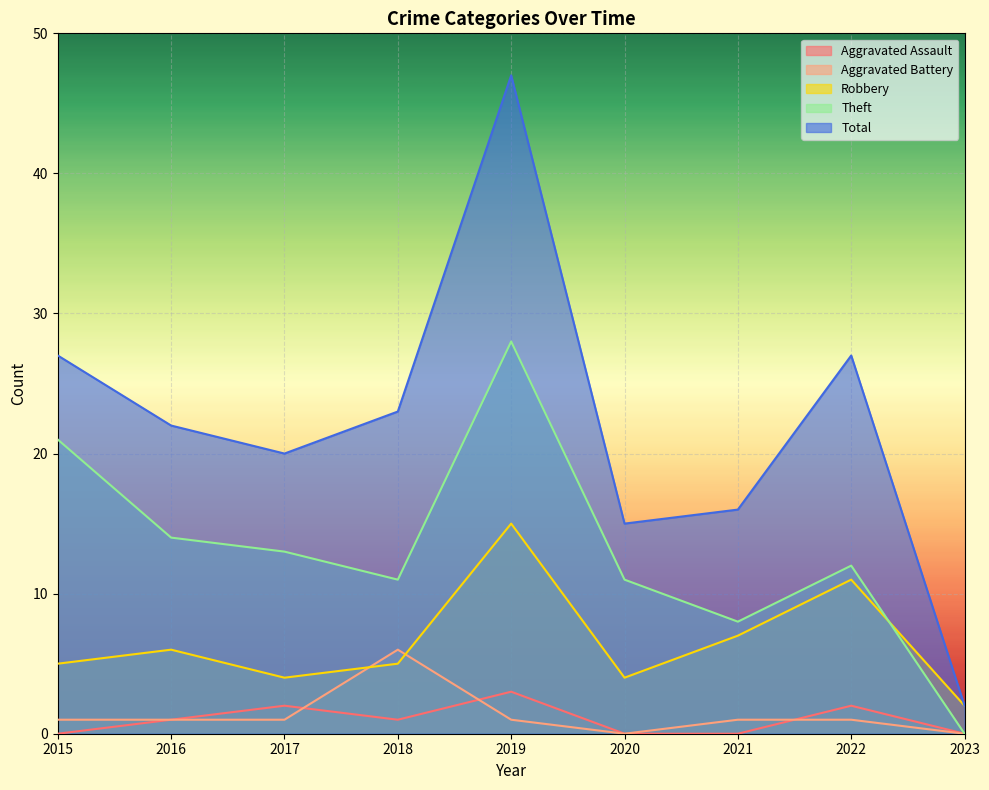

Does the chart display data point markers on the line(s)?

No